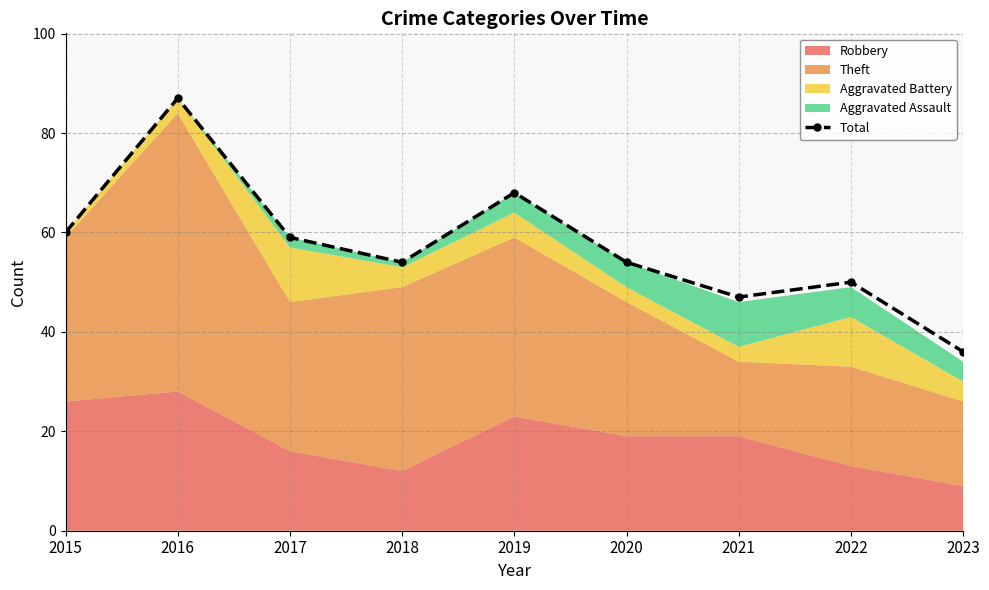

How many categories are shown in the chart?

9